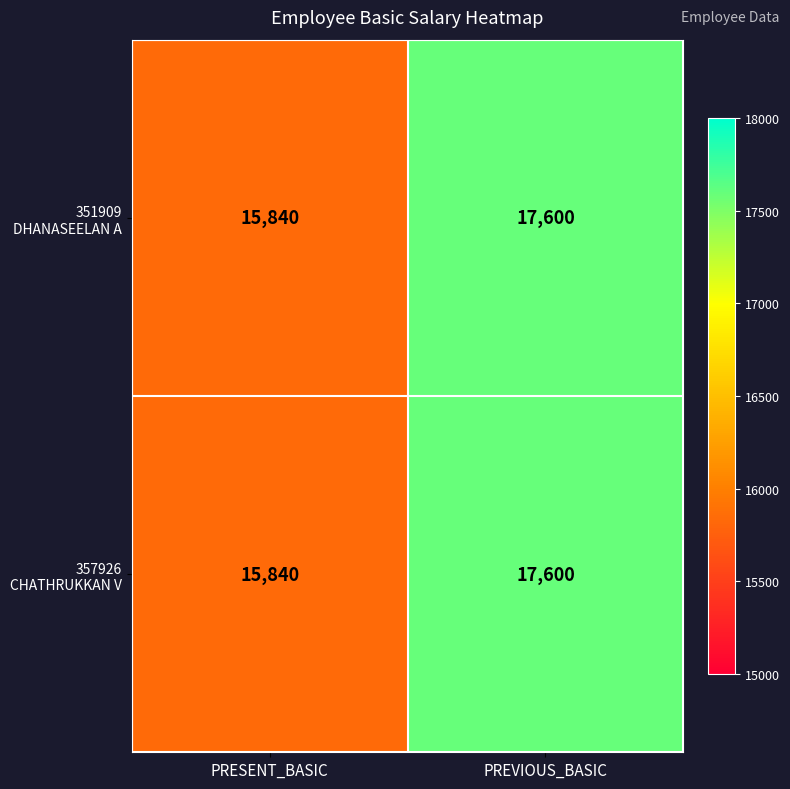

What is the greatest value displayed?

17600